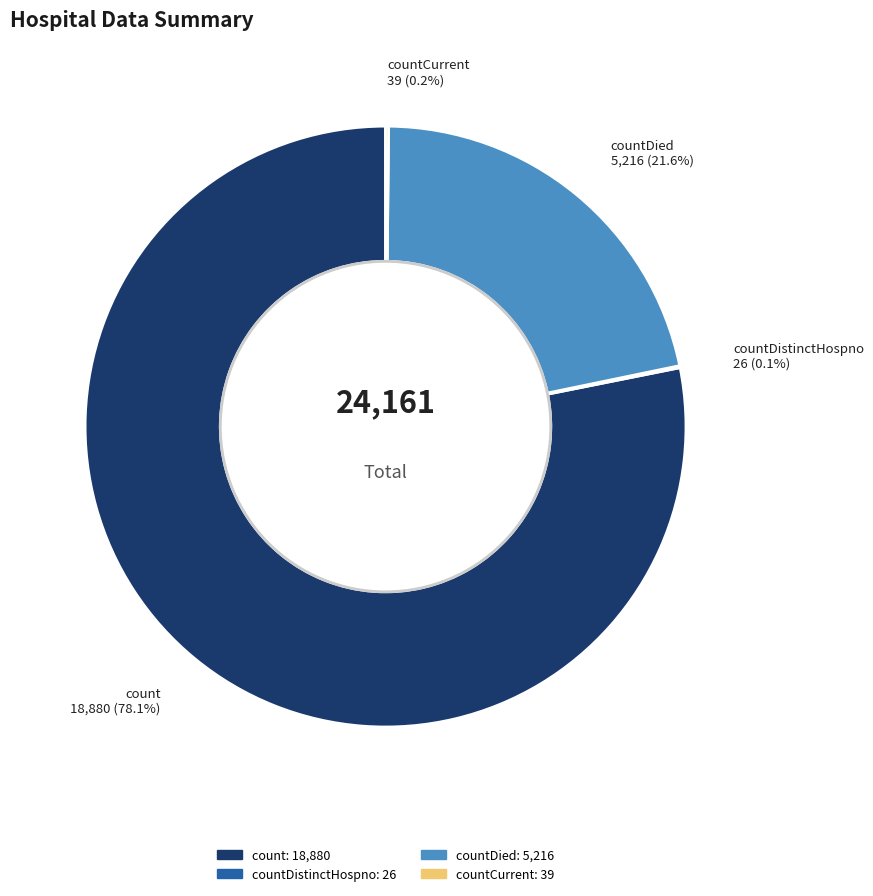

Does any single category account for the majority?

Yes